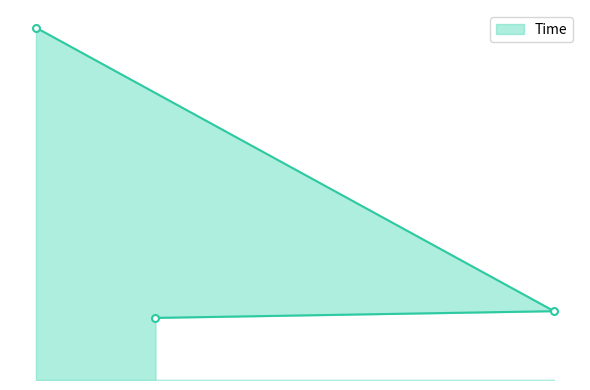

What is the label of the 2nd point from the right?

21